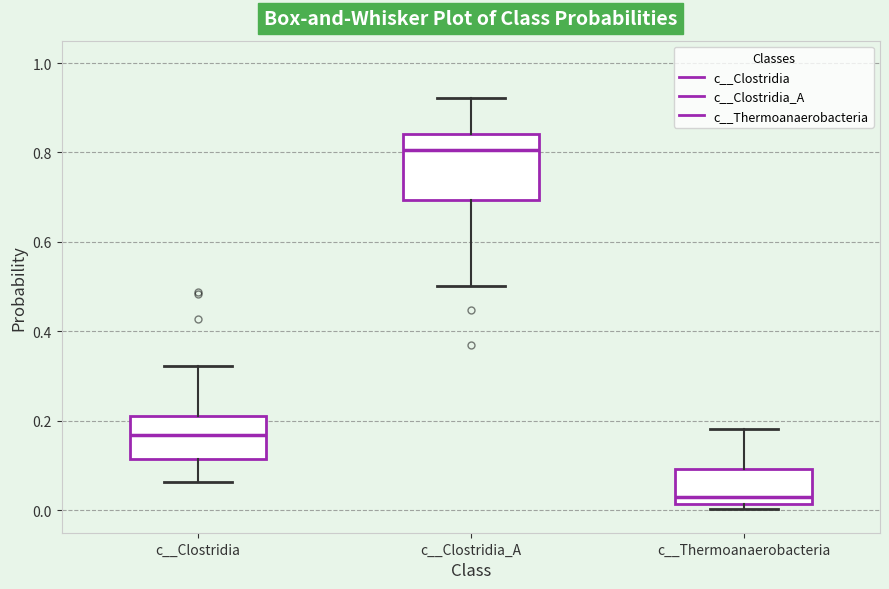

Which box has the highest median line?

c__Clostridia_A